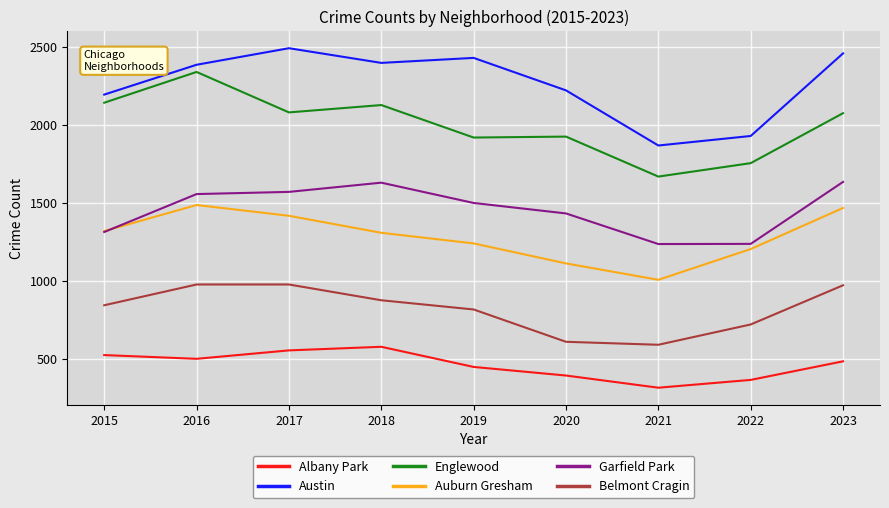

What is the sum of the Belmont Cragin values at 2019 and 2016?

1794